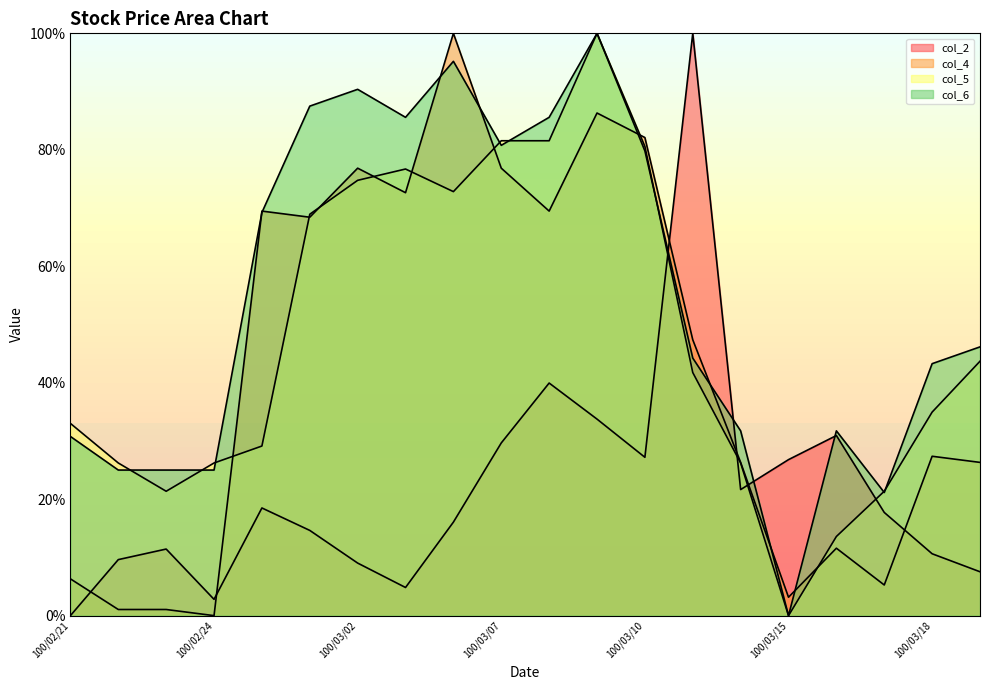

How many lines are shown in the chart?

4